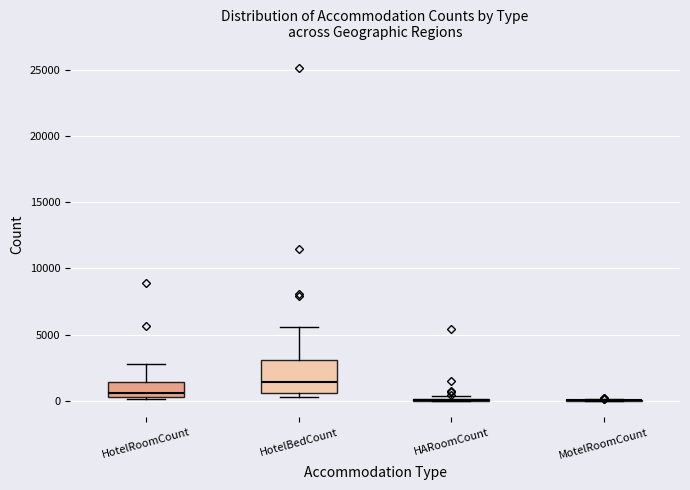

Which box is the tallest, from its lower edge to its upper edge?

HotelBedCount